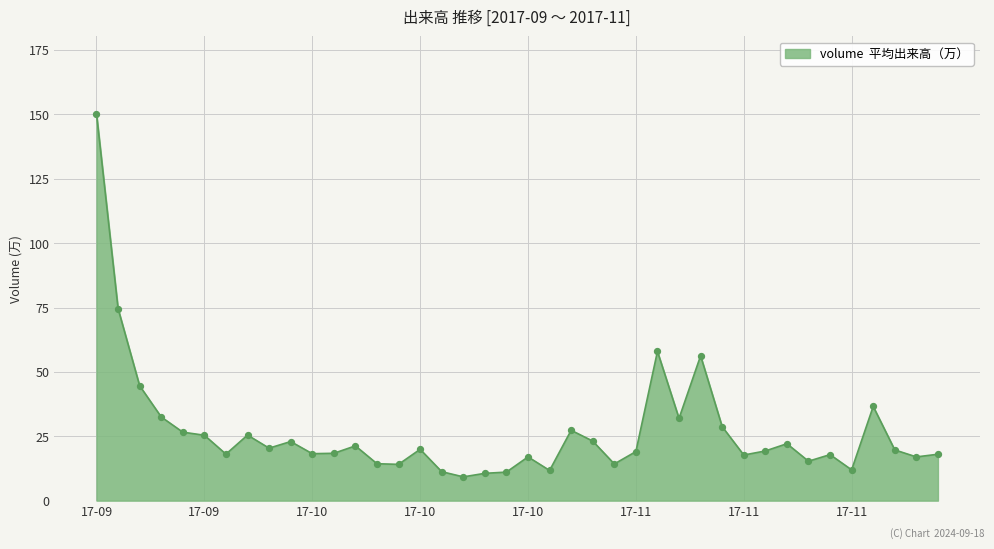

What is the minimum value shown in the chart?

9.2